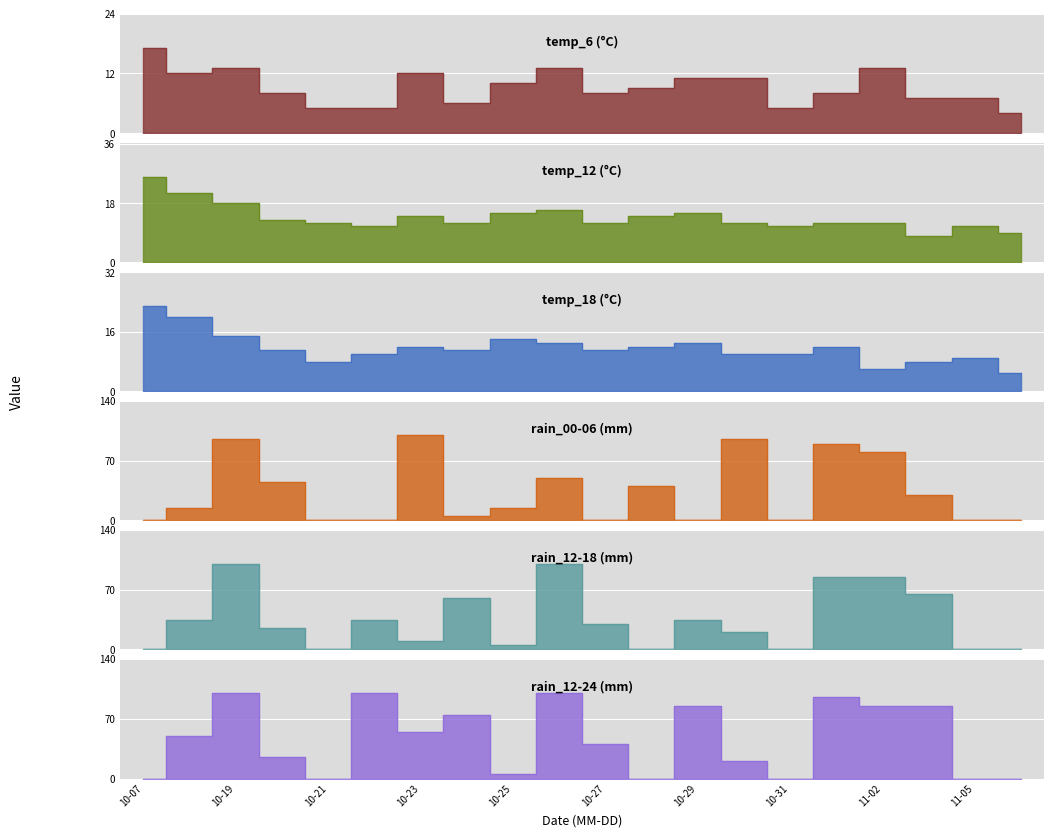

List the series in order of their peak value, lowest first.

temp_6, temp_18, temp_12, rain_00-06, rain_12-18, rain_12-24